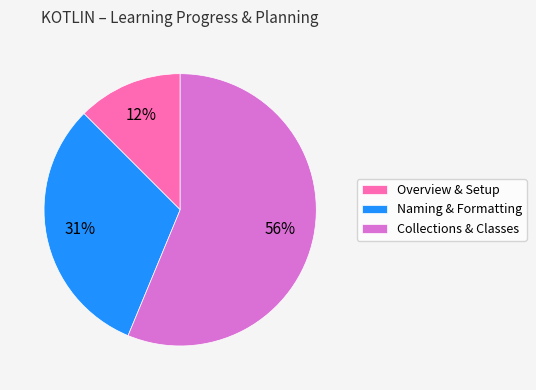

To the nearest percent, what is the difference between the largest and smallest slice percentages?

44%